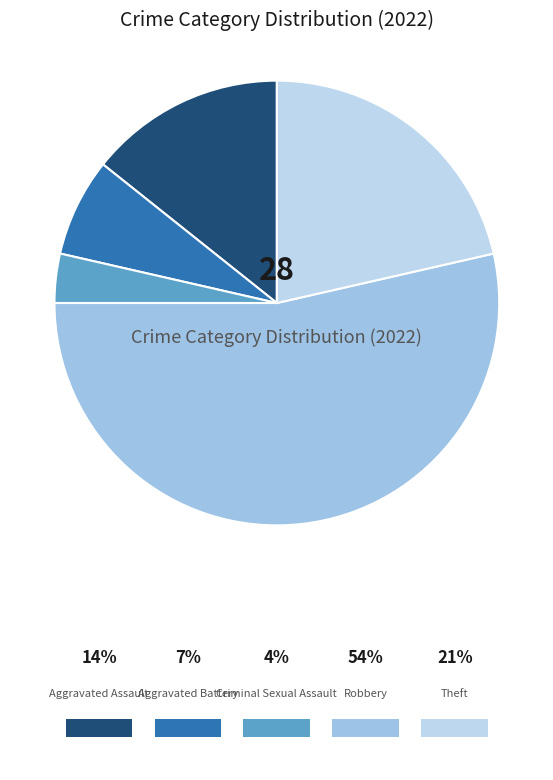

Rank the categories by value from lowest to highest.

Criminal Sexual Assault, Aggravated Battery, Aggravated Assault, Theft, Robbery